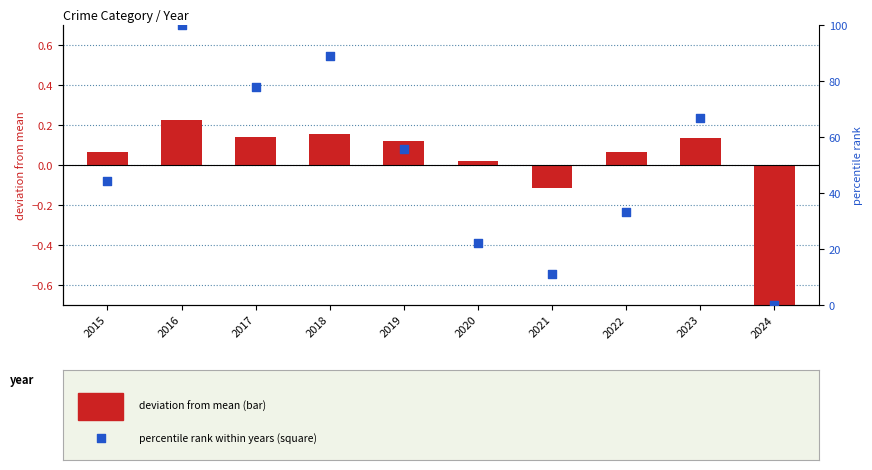

Which series reaches the minimum Y coordinate?

deviation from mean